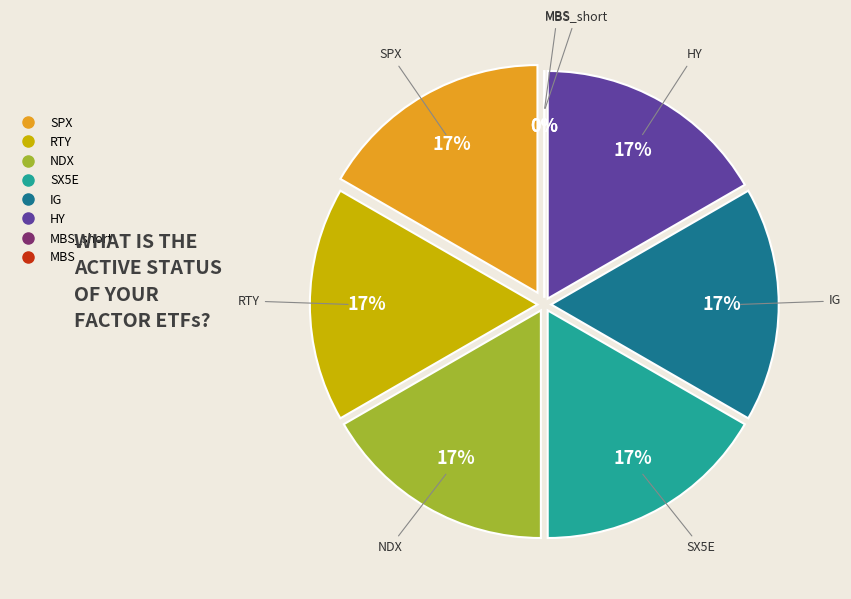

Does any single category account for the majority?

No